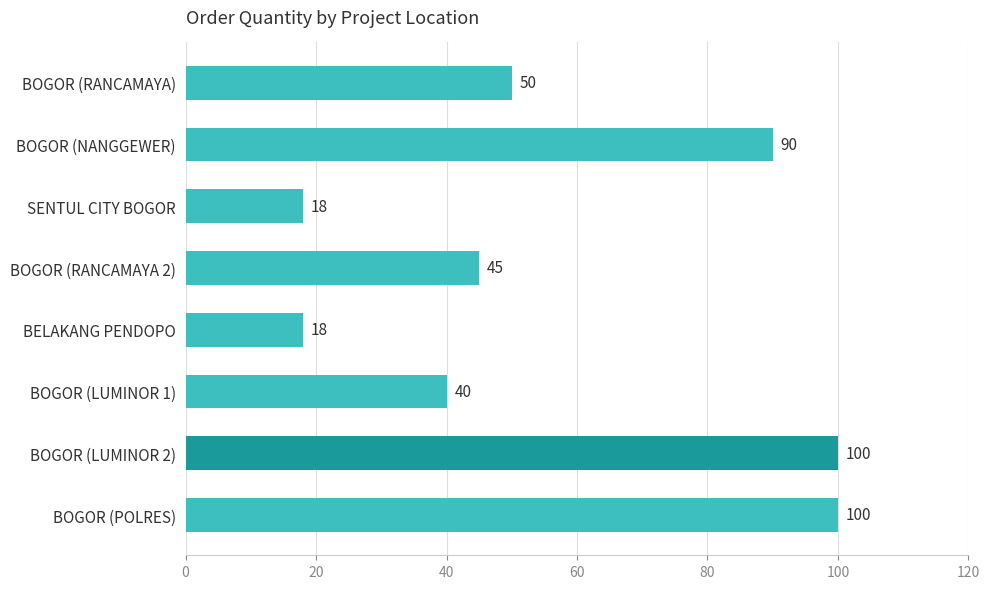

Reading bottom to top, transcribe all the data shown in this chart.

100	100	40	18	45	18	90	50